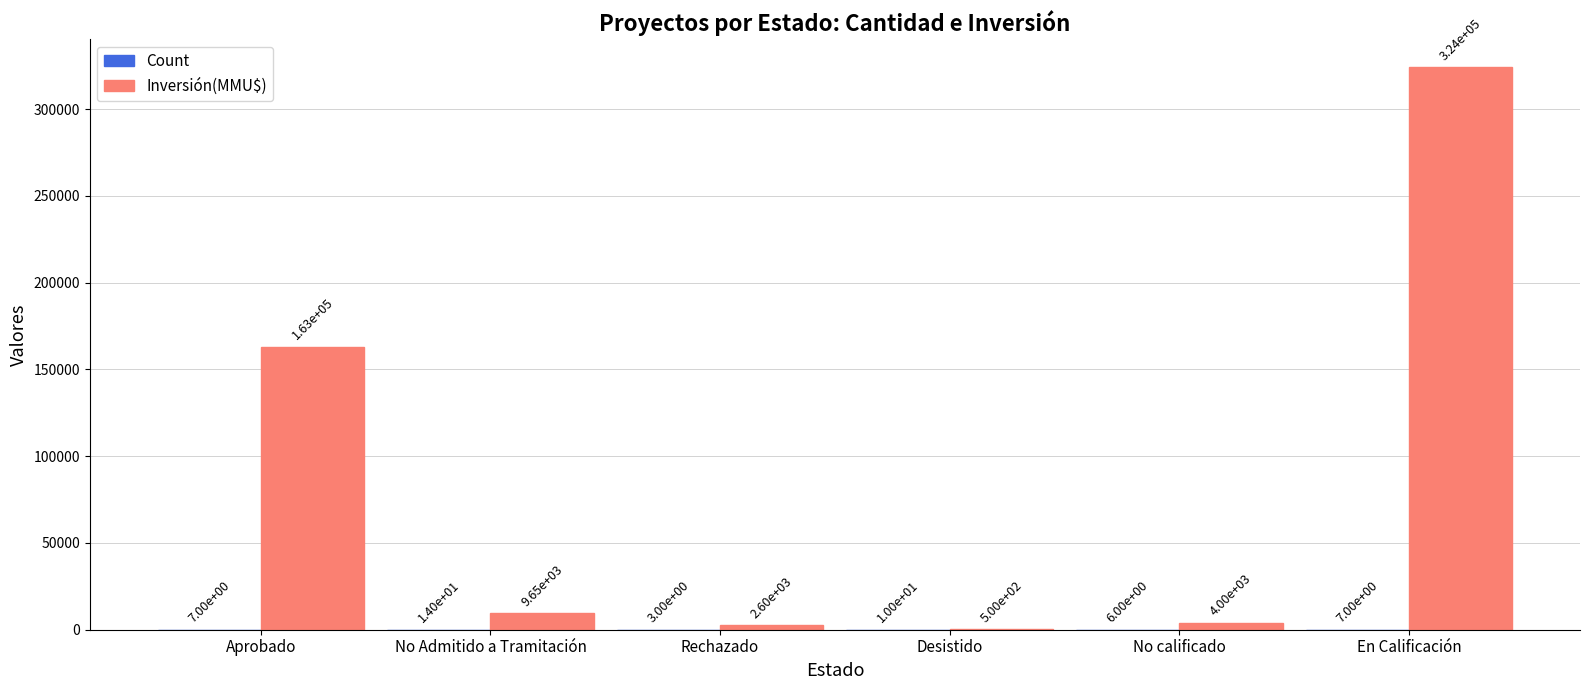

At which category is the sum across all series the highest?

En Calificación